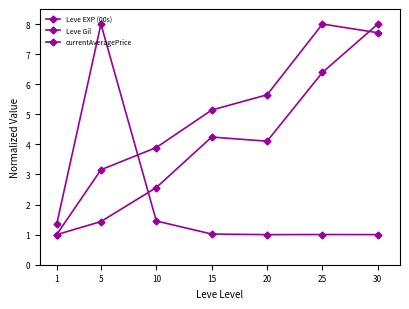

How many distinct data groups are displayed?

3